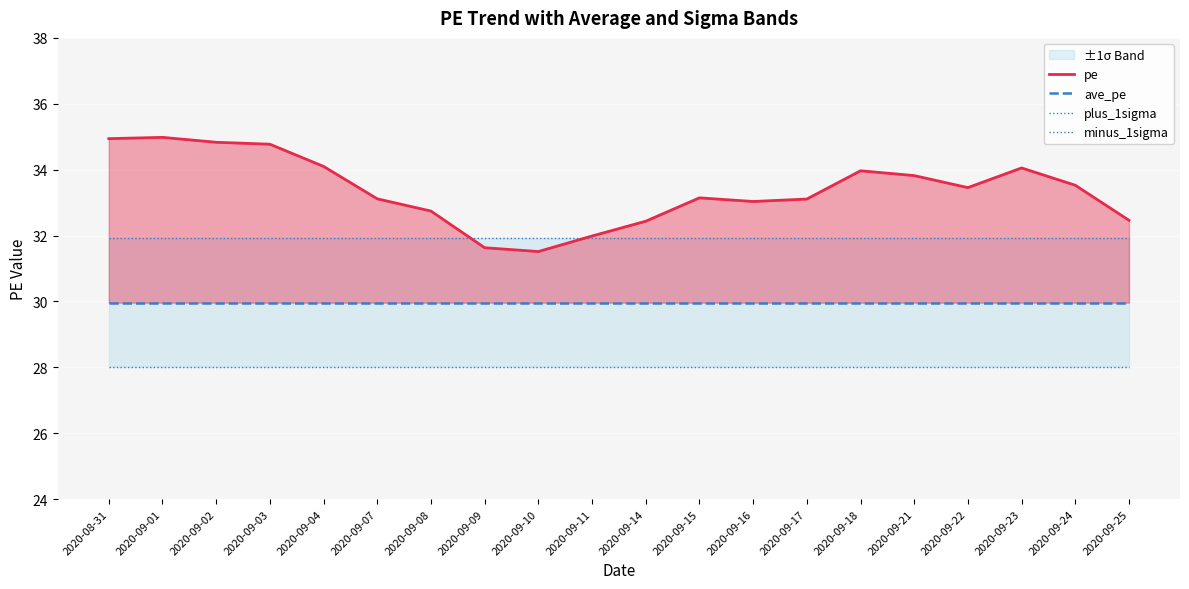

Which category has the highest value across all series?

2020-09-01